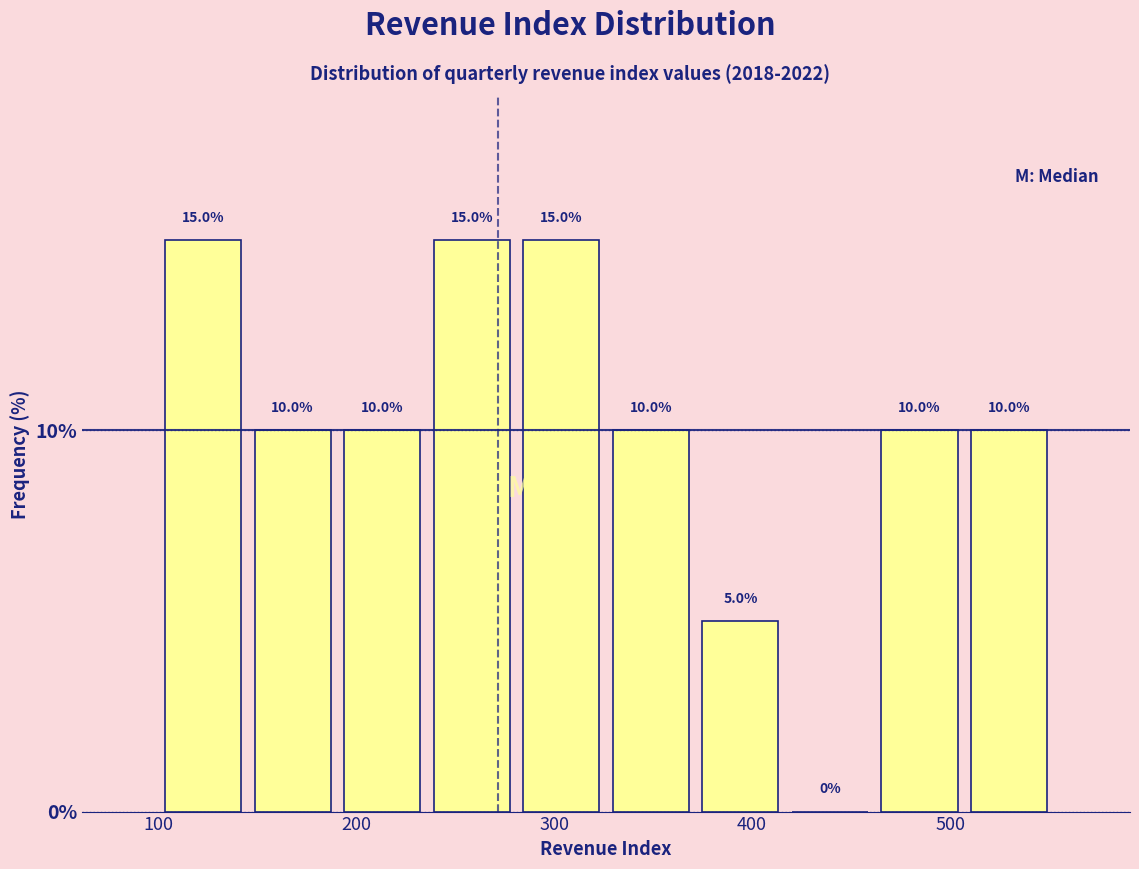

Reading left to right, list every bar in this chart as the range it spans on the x-axis followed by its height. The bar edges are not printed on the chart, so give them approximately, as read against the axis.

100 to 150: 15.0
150 to 190: 10.0
190 to 240: 10.0
240 to 280: 15.0
280 to 330: 15.0
330 to 370: 10.0
370 to 420: 5.0
420 to 460: 0.0
460 to 510: 10.0
510 to 550: 10.0